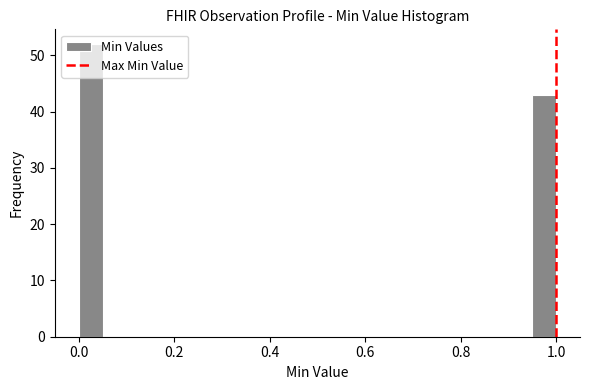

Read against the x-axis, roughly where is the centre of the tallest bar?

0.02